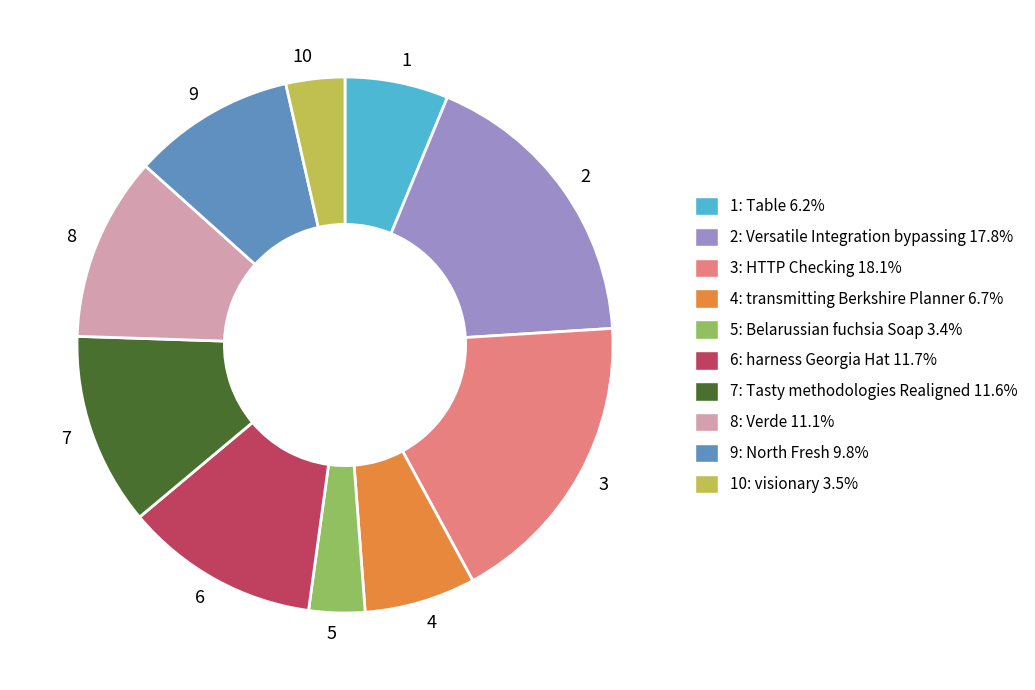

Between 10 and 7, which is larger?

7